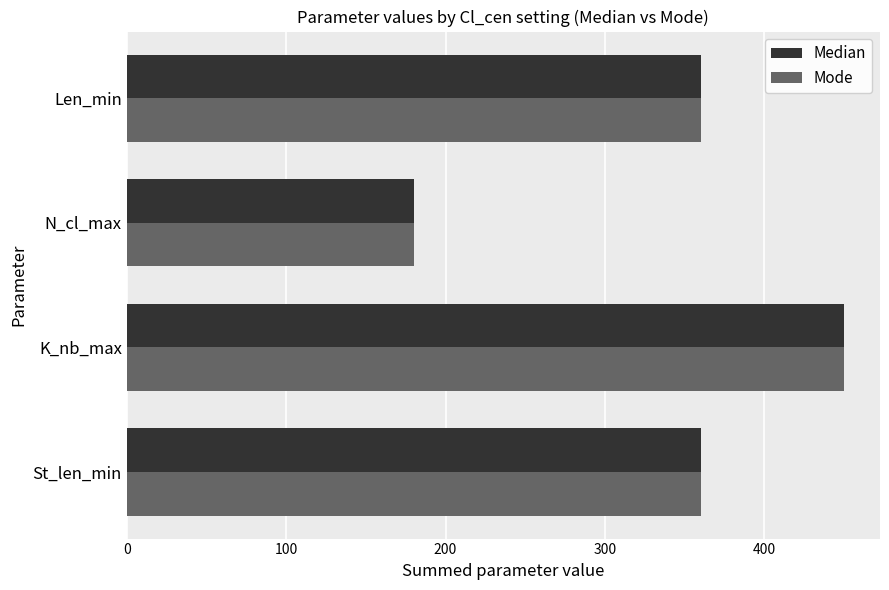

What is the difference between the maximum and second lowest values in the Mode series?

90